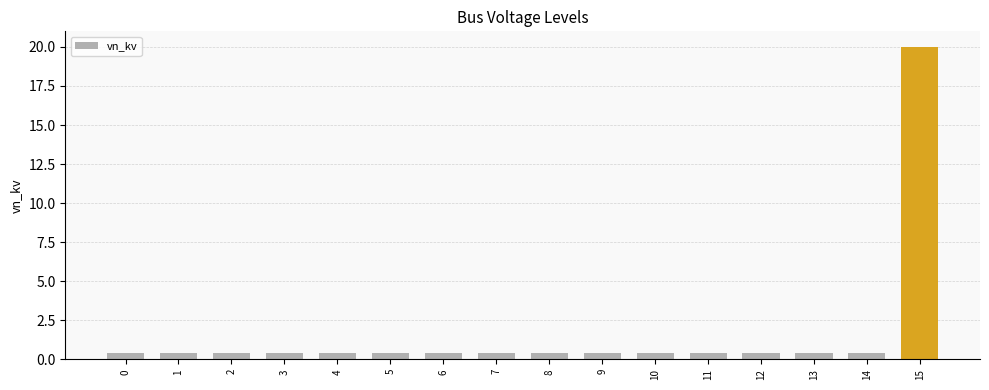

At which category does the chart reach its peak across all series?

15